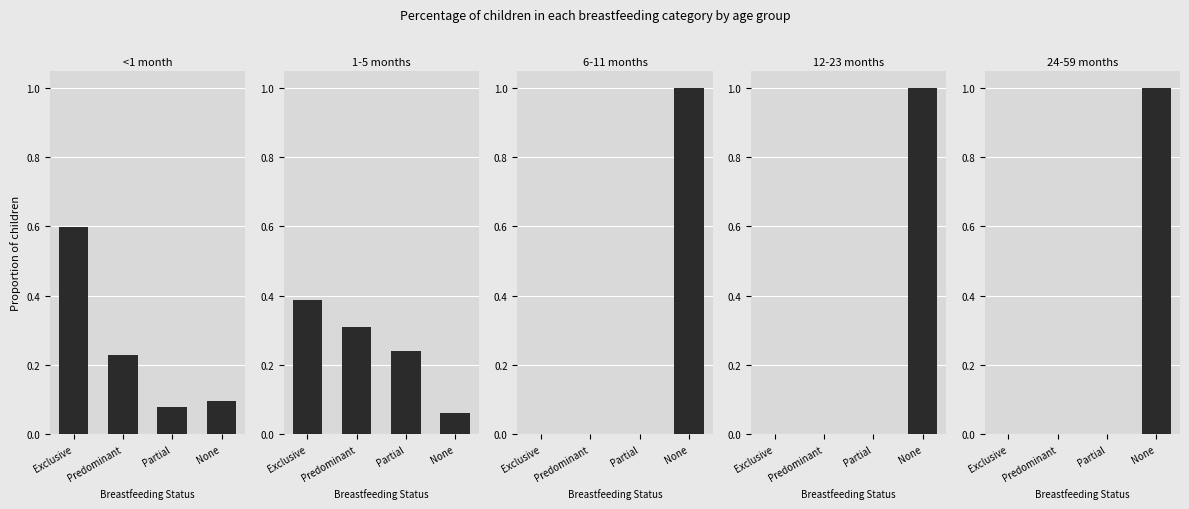

What is the label of the 4th bar from the right?

Exclusive